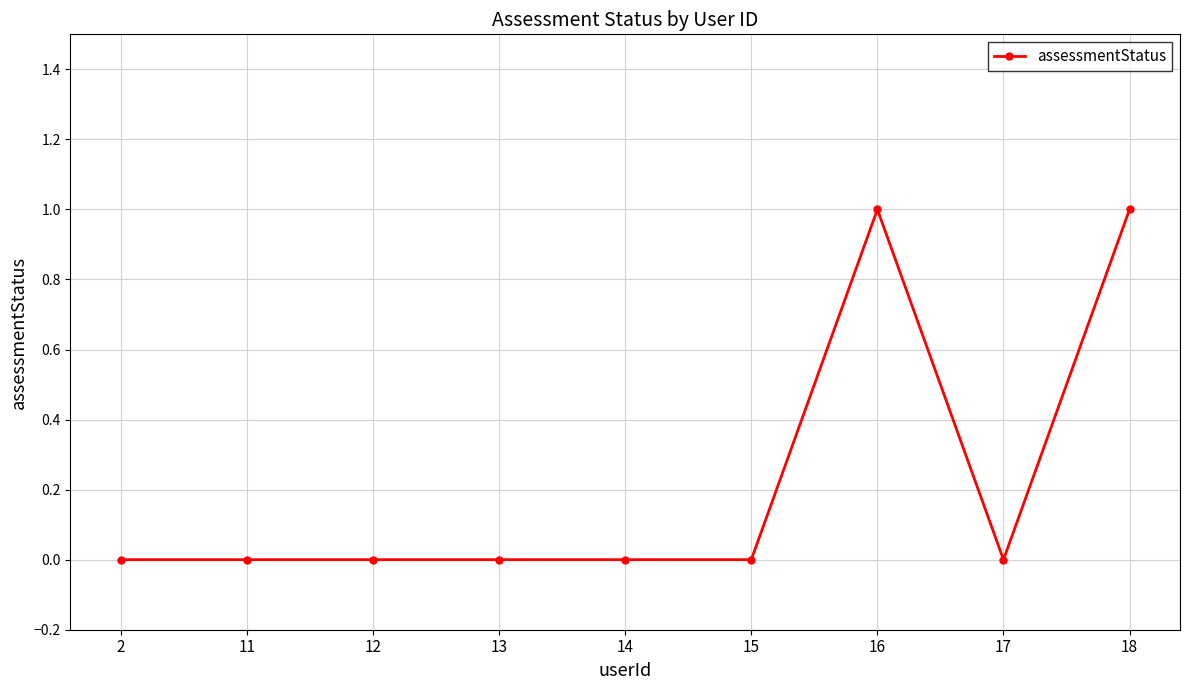

Which has a higher value, 14 or 16?

16